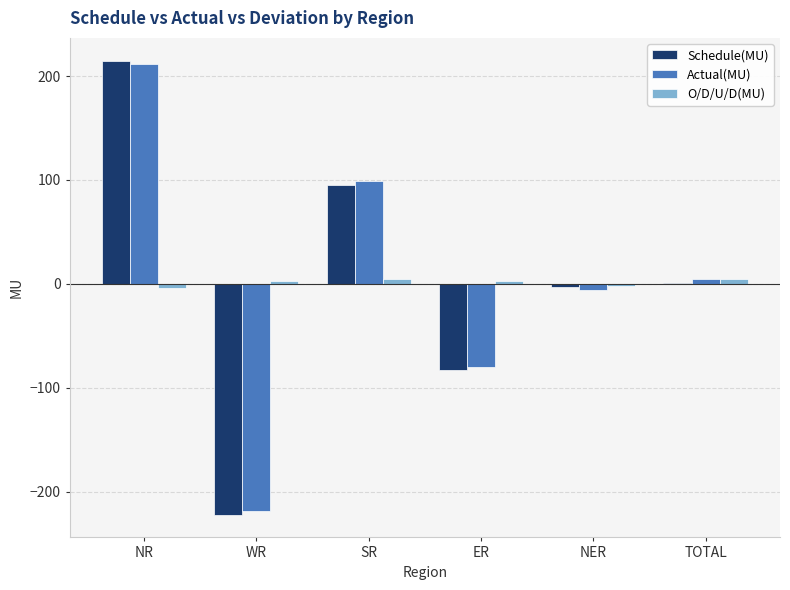

At which category is the sum across all series the highest?

NR